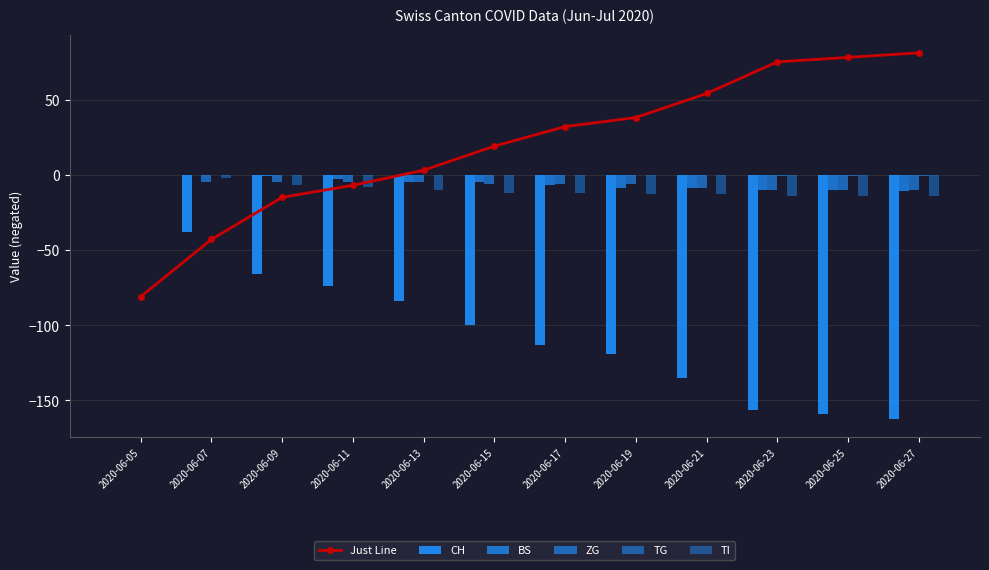

The Just Line series shows 32 at 2020-06-17. True or false?

True